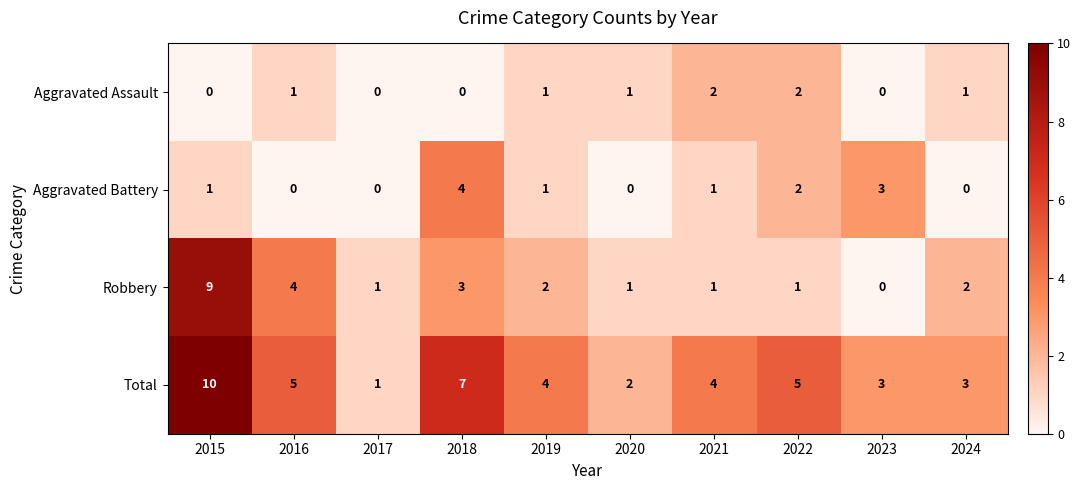

Is it true that Robbery equals 1 at 2017?

True